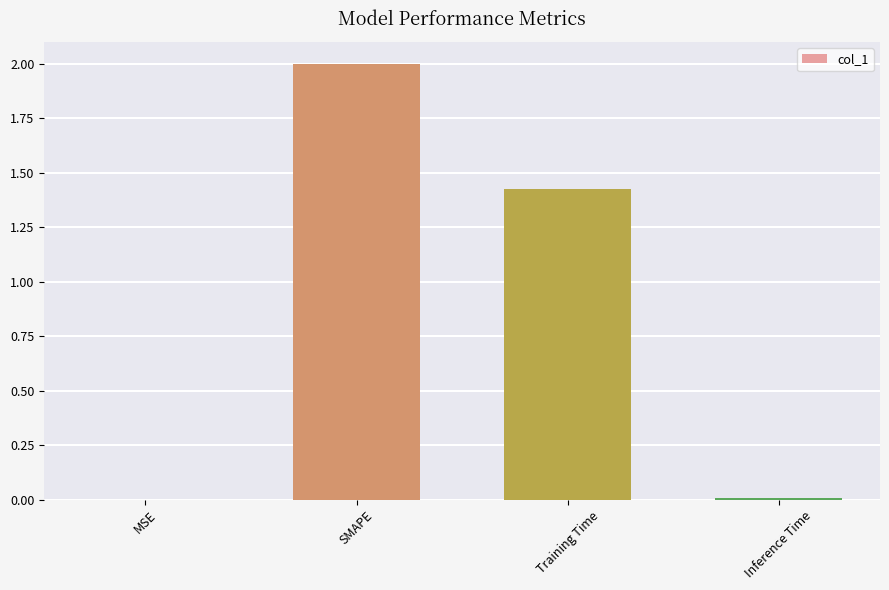

What is the maximum value shown in the chart?

2.0